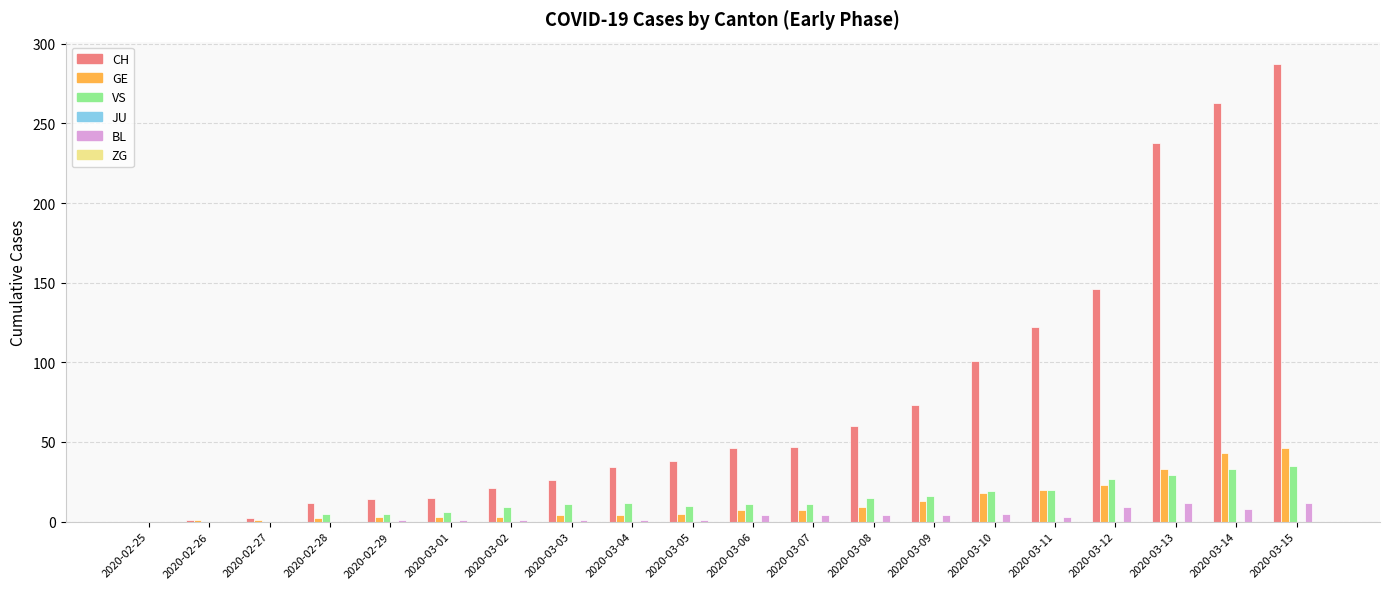

What is the sum of all VS values?

274